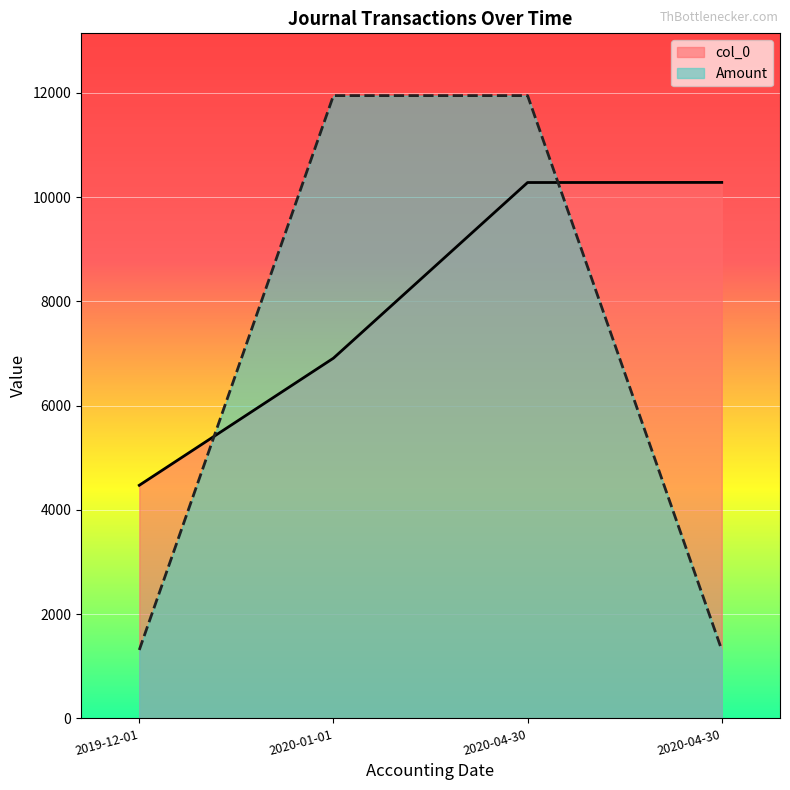

Which series has the largest range (max minus min)?

Amount